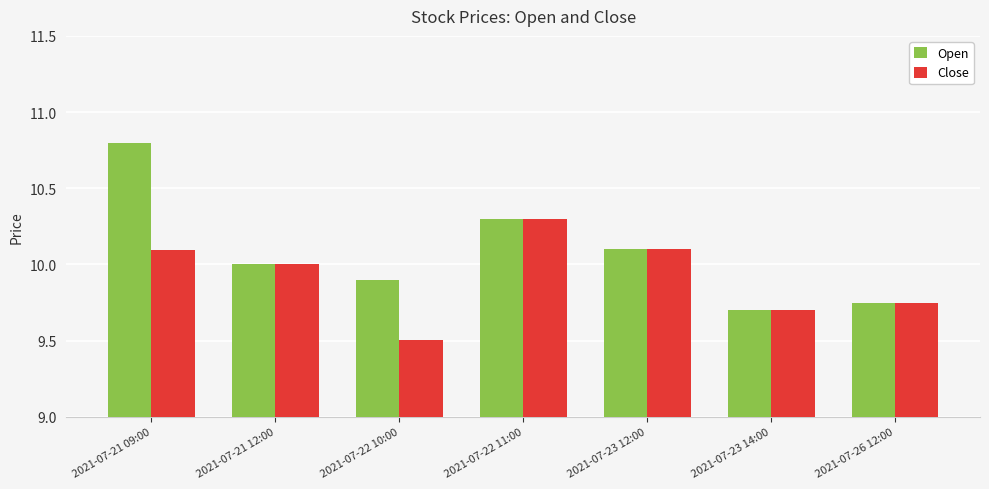

What is the label of the 7th bar from the right?

2021-07-21 09:00